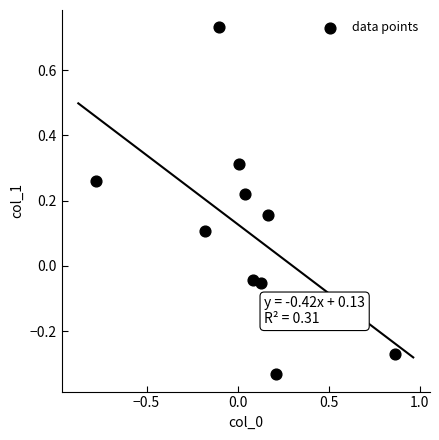

What is the range of X values (max minus min)?

1.6